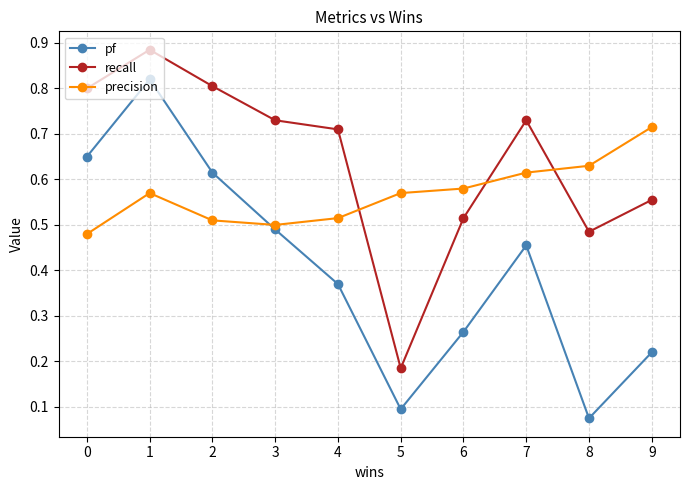

In pf, how many points are lower than both neighbors (excluding endpoints)?

2